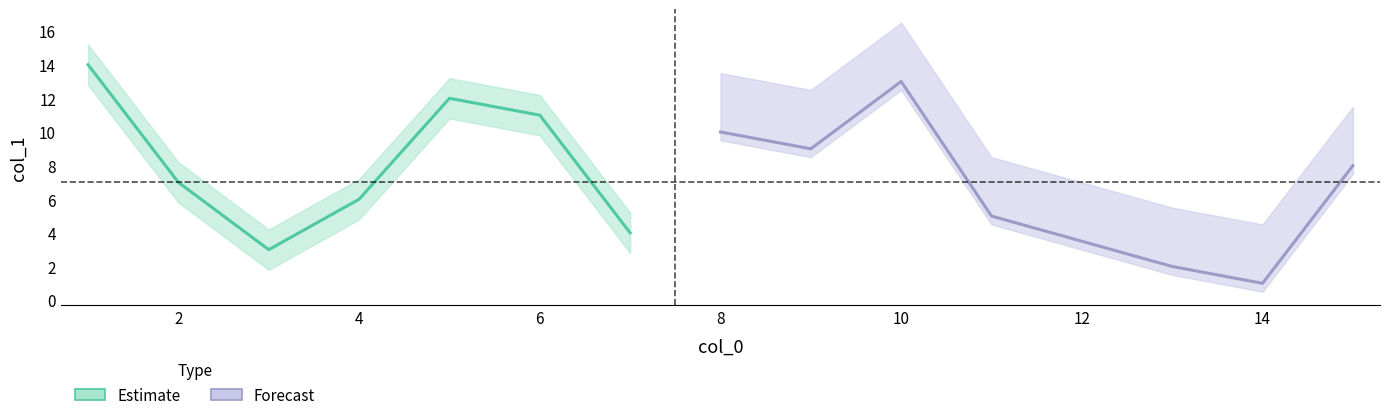

What is the ratio of the value at 11 to the value at 14?

5.0